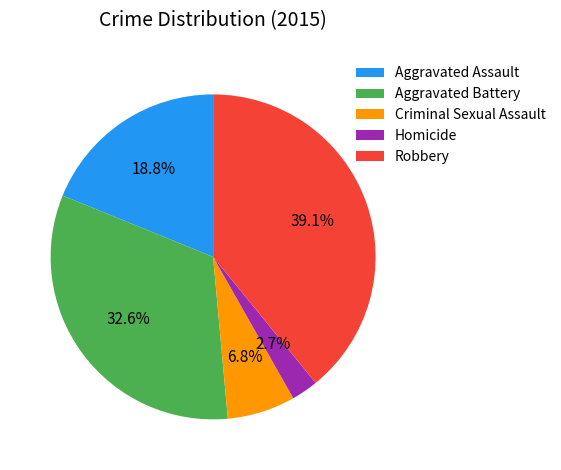

Is there a majority slice in this chart?

No